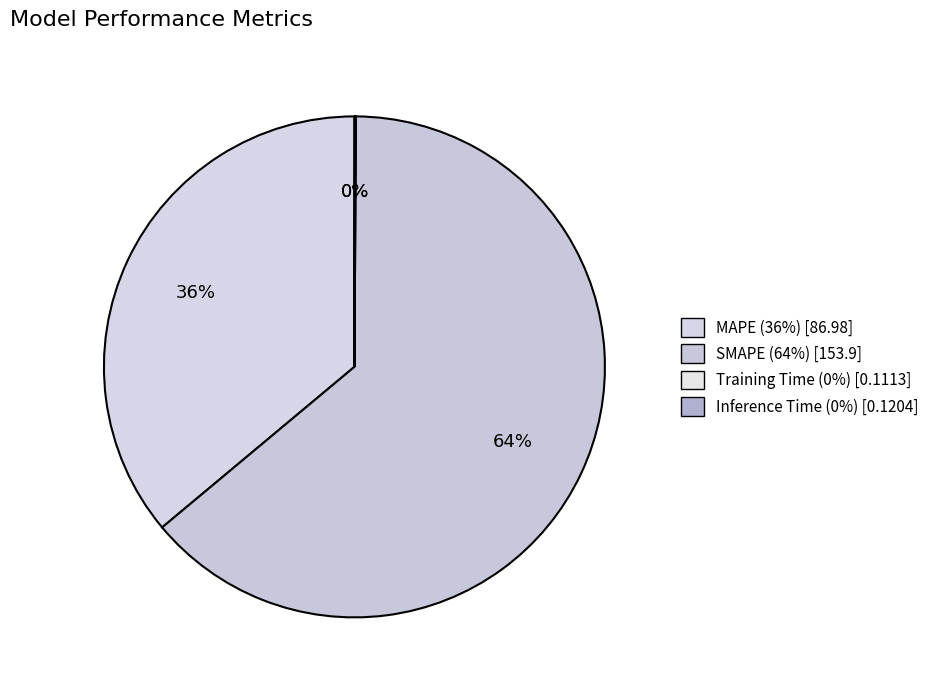

What percentage do SMAPE and Inference Time together represent?

63.9%